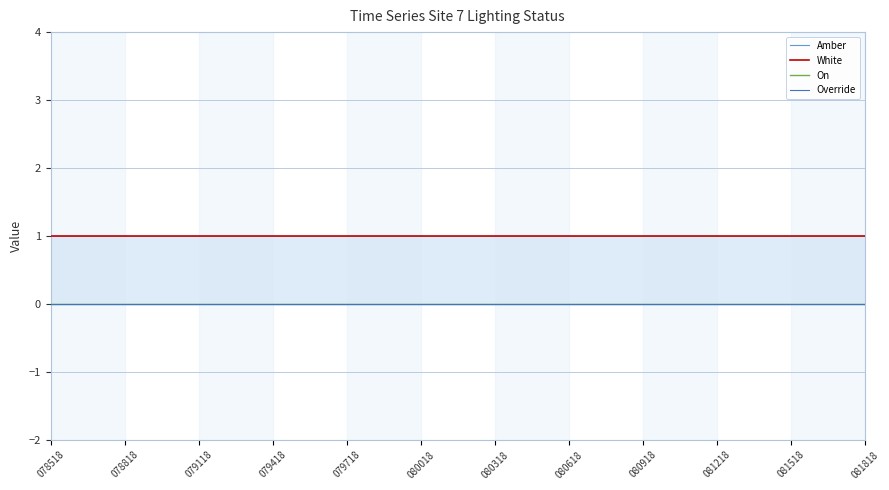

Reading left to right, list all the values displayed in this chart.

Amber: 078518=0	078818=0	079118=0	079418=0	079718=0	080018=0	080318=0	080618=0	080918=0	081218=0	081518=0	081818=0
White: 078518=1	078818=1	079118=1	079418=1	079718=1	080018=1	080318=1	080618=1	080918=1	081218=1	081518=1	081818=1
On: 078518=0	078818=0	079118=0	079418=0	079718=0	080018=0	080318=0	080618=0	080918=0	081218=0	081518=0	081818=0
Override: 078518=0	078818=0	079118=0	079418=0	079718=0	080018=0	080318=0	080618=0	080918=0	081218=0	081518=0	081818=0